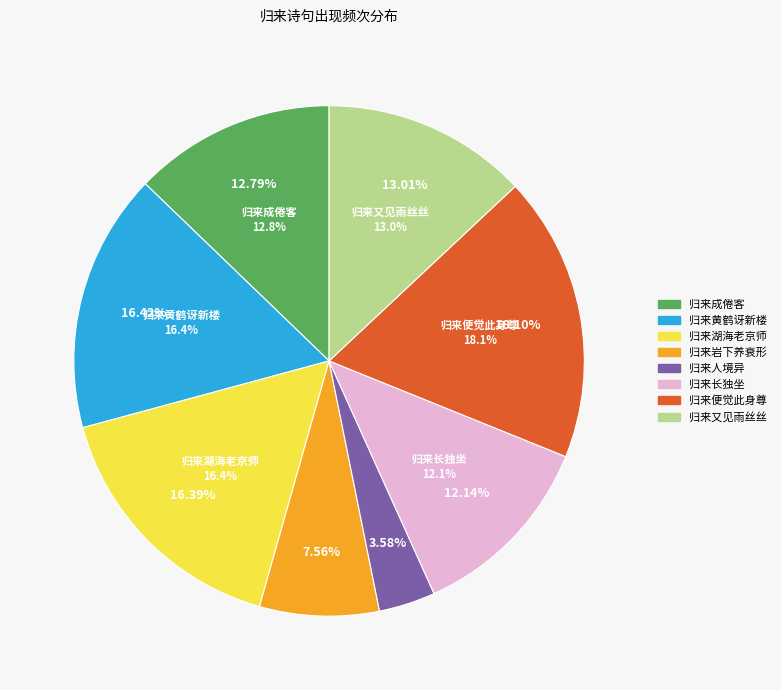

How many slices are in this pie chart?

8